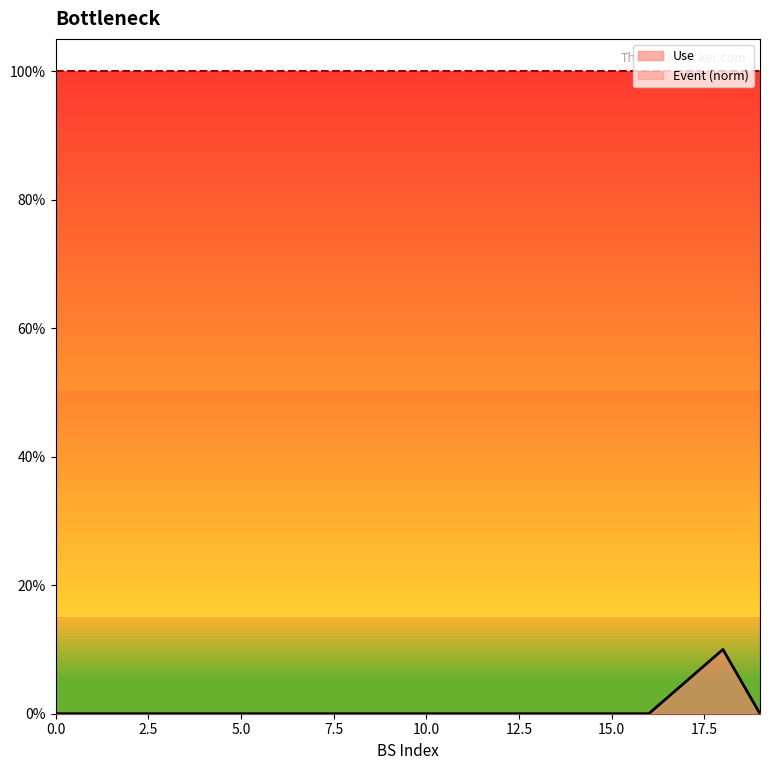

Does the chart have visible grid lines?

No